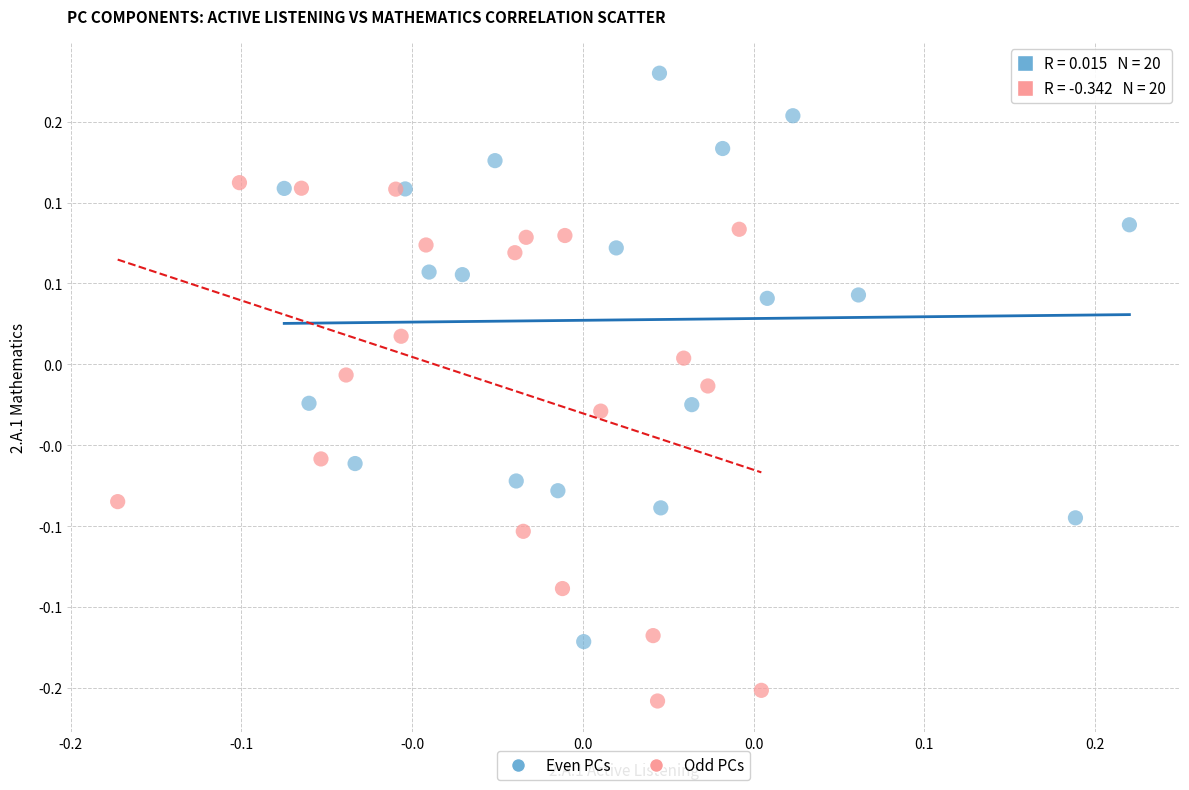

What are all the series names shown in the legend?

Even PCs, Odd PCs